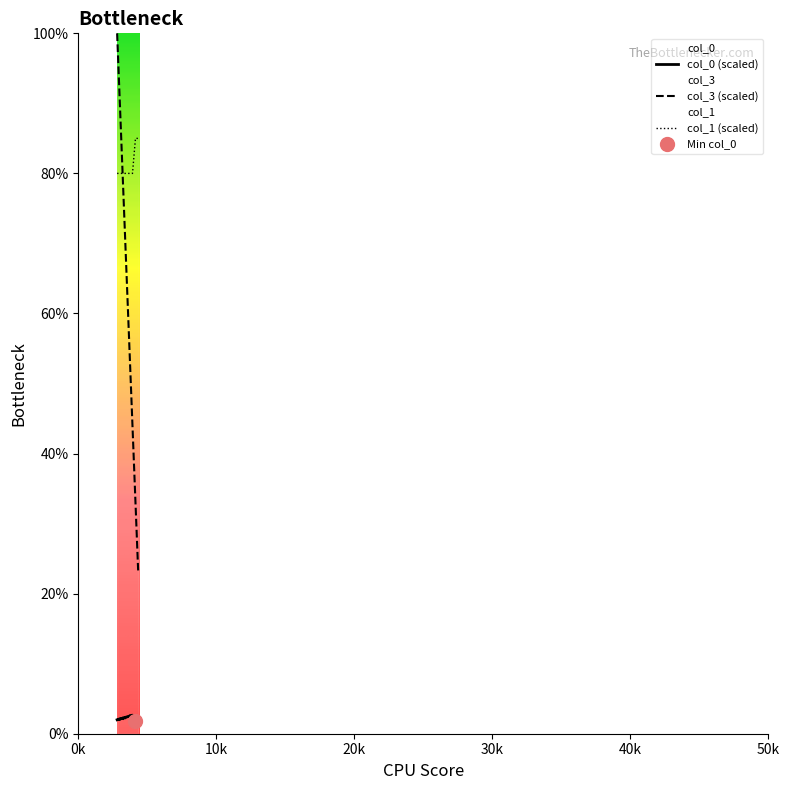

True or false: col_0 (scaled) and col_1 (scaled) cross at least once.

False